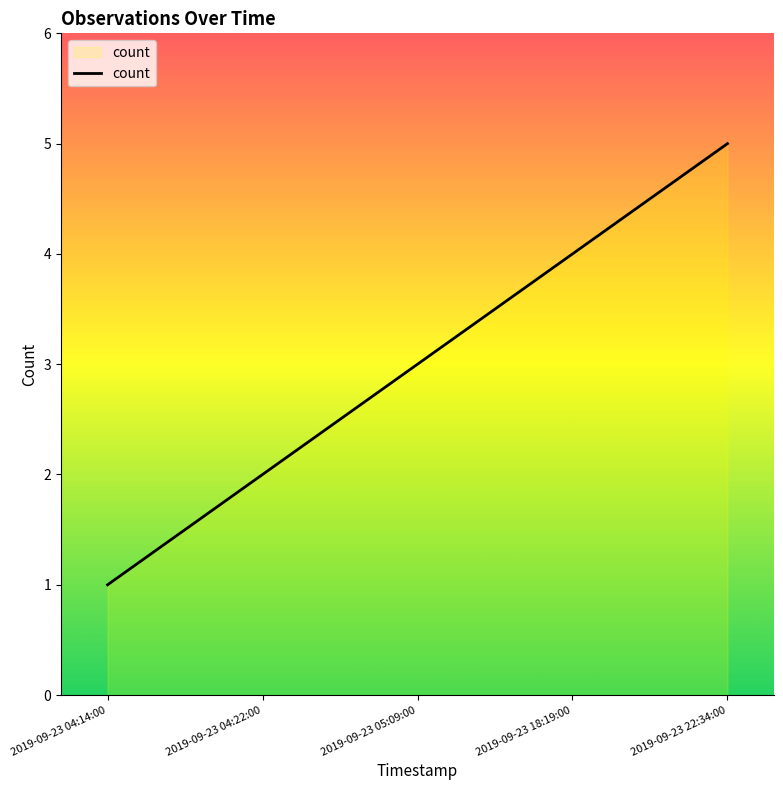

How many lines are shown in the chart?

1